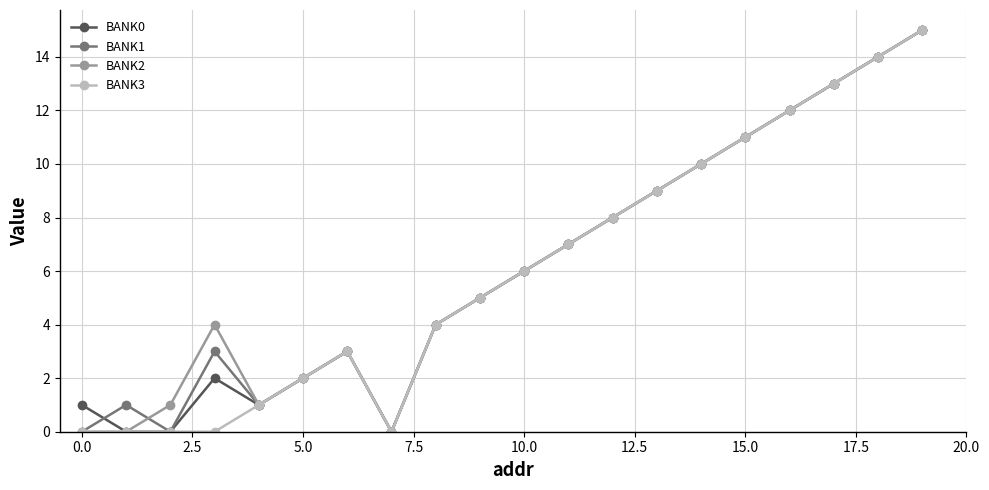

What is the maximum value shown in the chart?

15